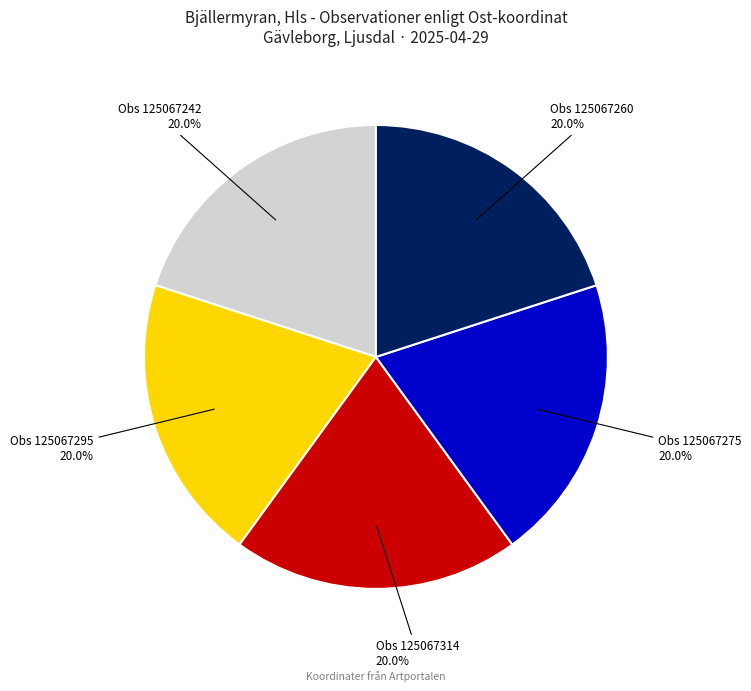

What is the ratio of the value at Obs 125067242 to the value at Obs 125067314?

1.0